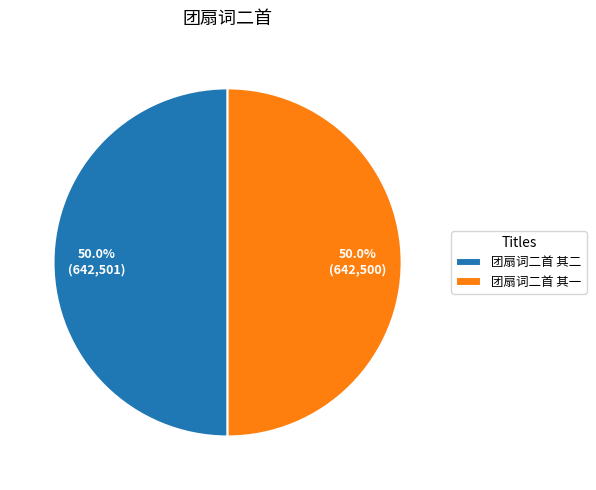

What is the ratio of the value at 团扇词二首 其一 to the value at 团扇词二首 其二?

1.0